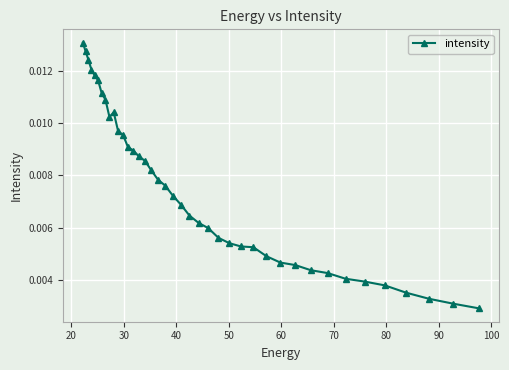

What is the sum of all values?

0.3